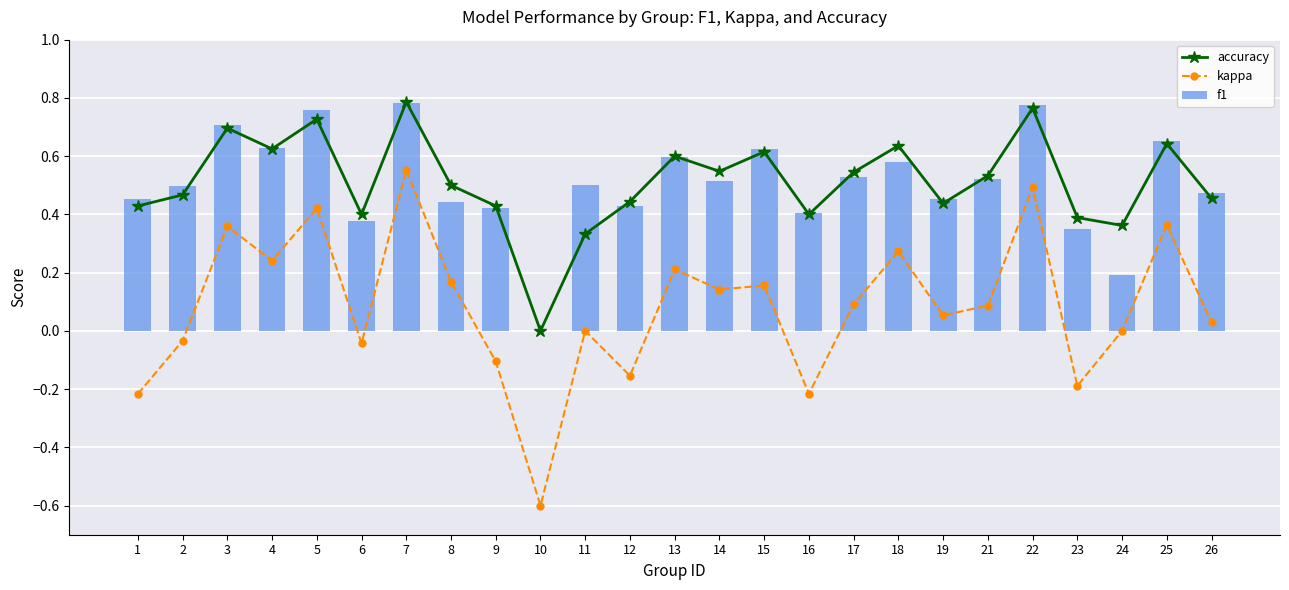

Which has a higher value, 24 or 21?

21